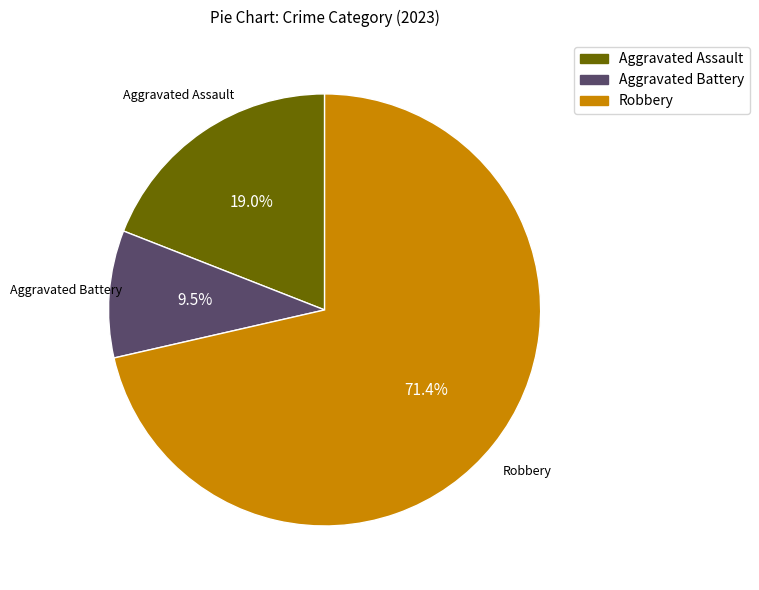

Is there a majority slice in this chart?

Yes